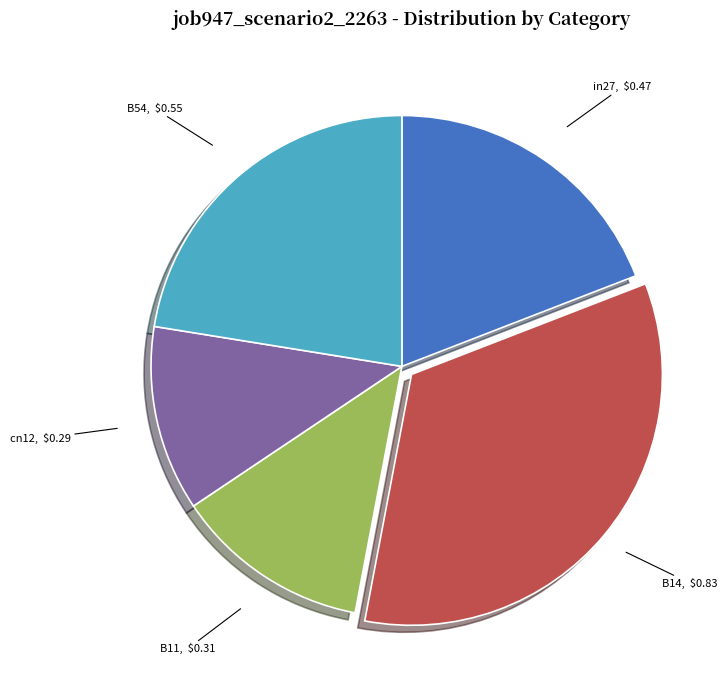

Is it true that B11, $0.31 is 13% of the pie?

True